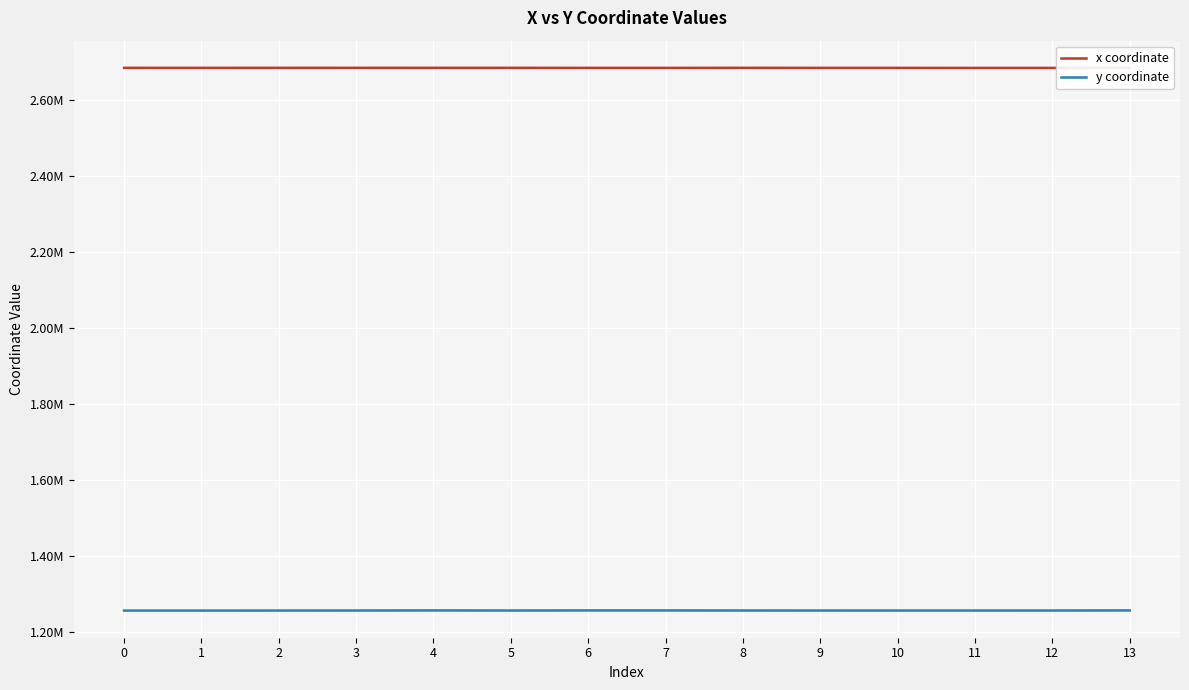

What is the highest value of the x coordinate series?

2685497.7